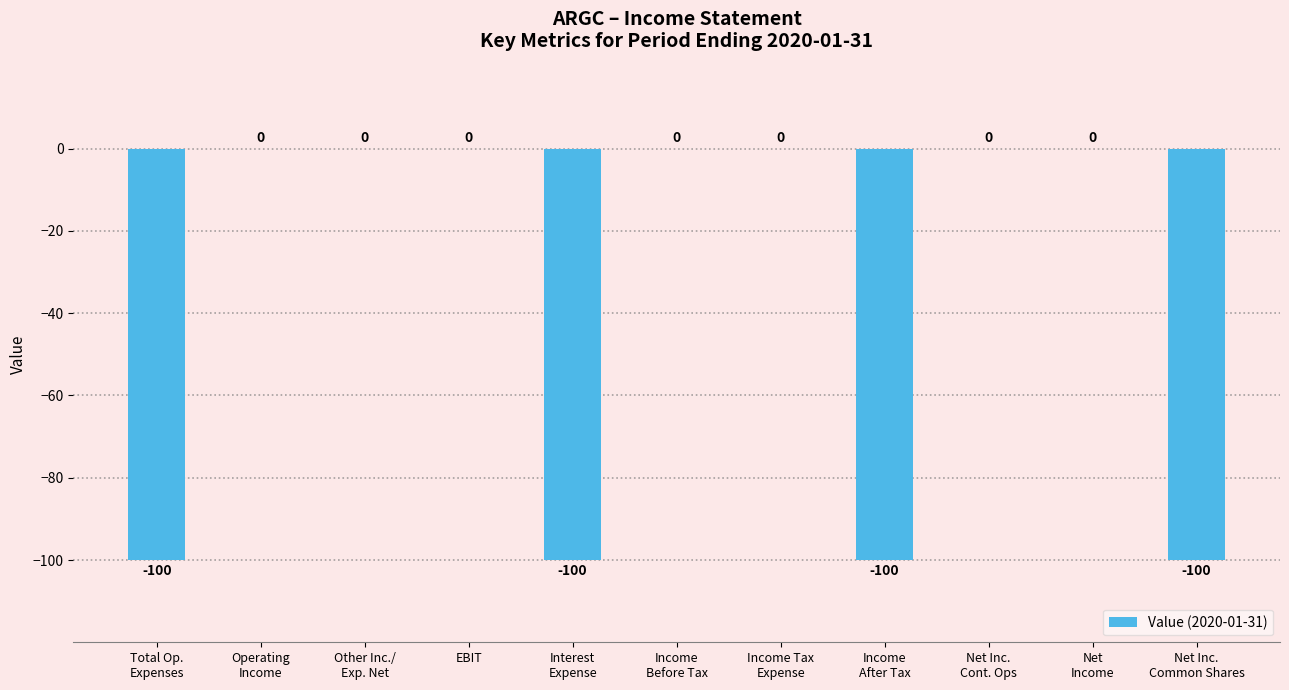

How many values are between -100 and 0?

11